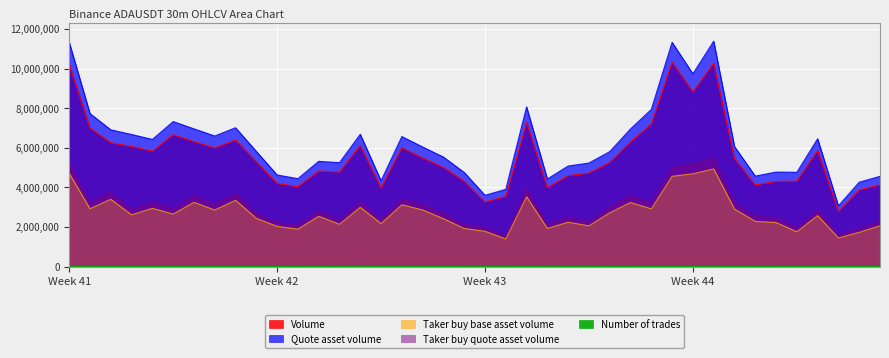

At how many categories does at least one series exceed 5054899?

27